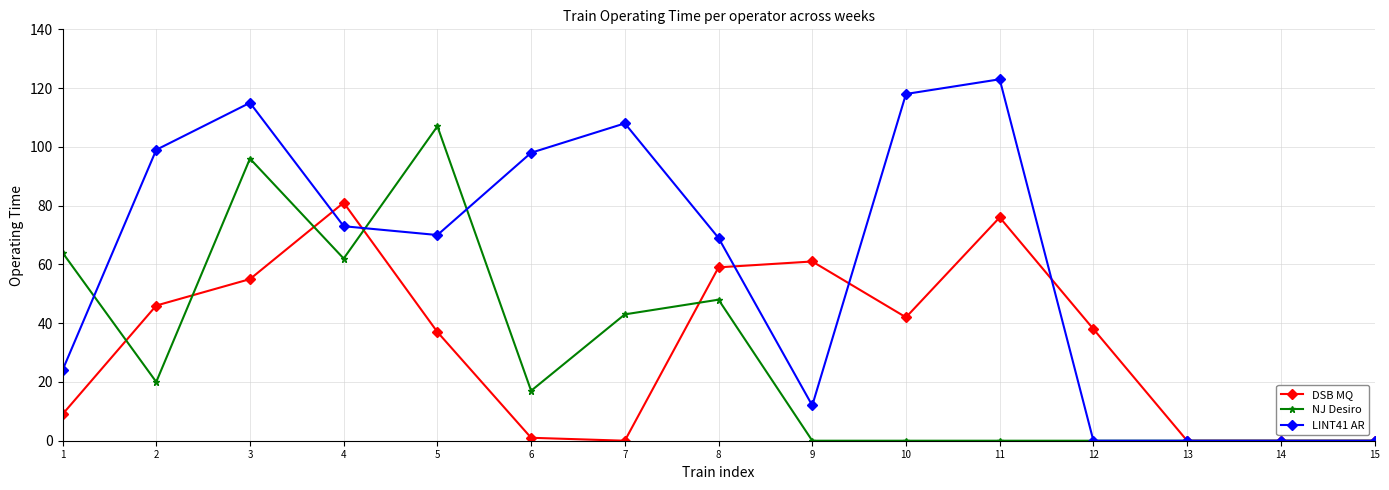

How many lines are shown in the chart?

3